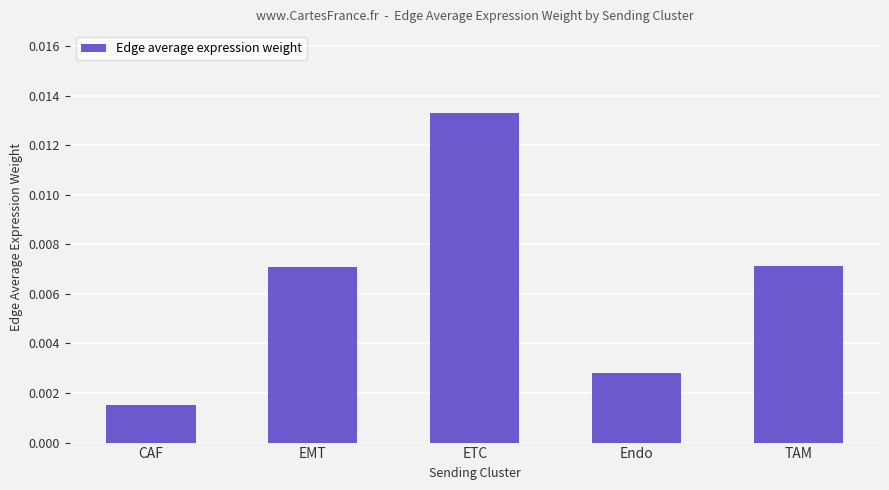

Which category has the highest value across all series?

ETC